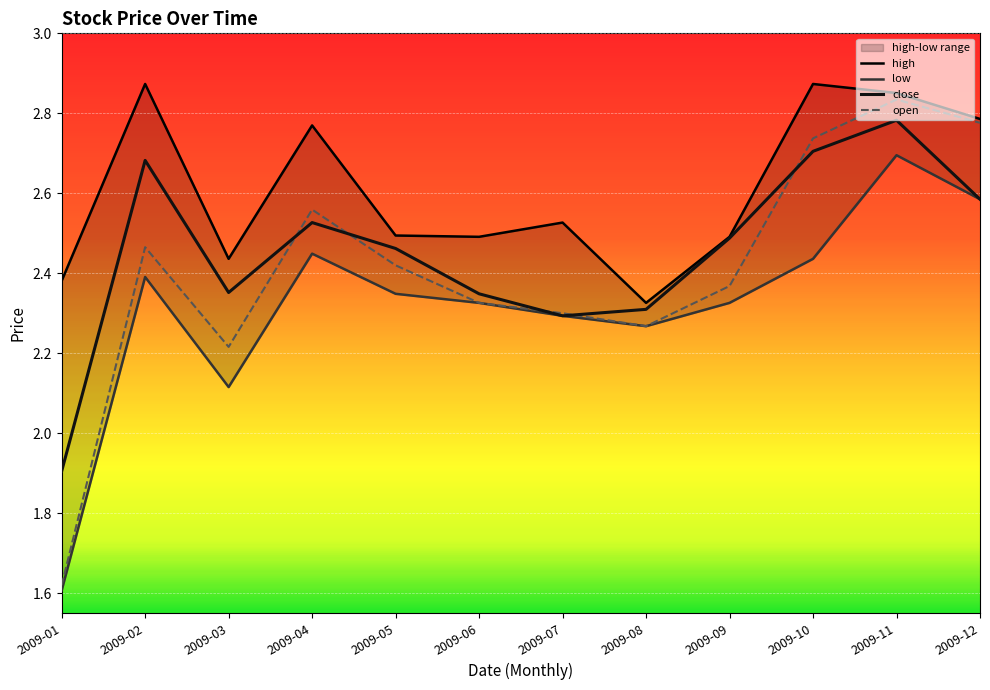

True or false: low and high cross at least once.

False